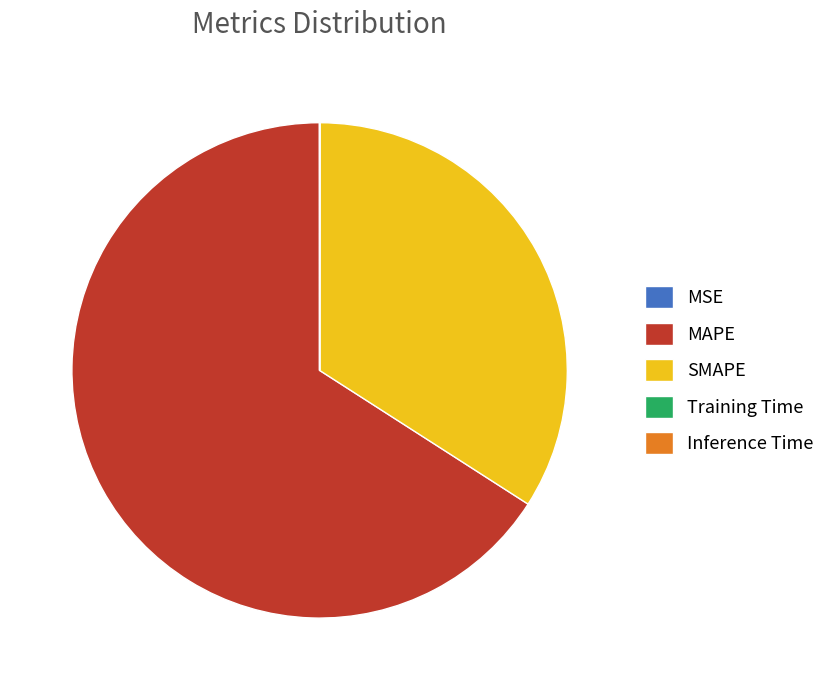

The MAPE slice represents 55% of the pie. True or false?

False